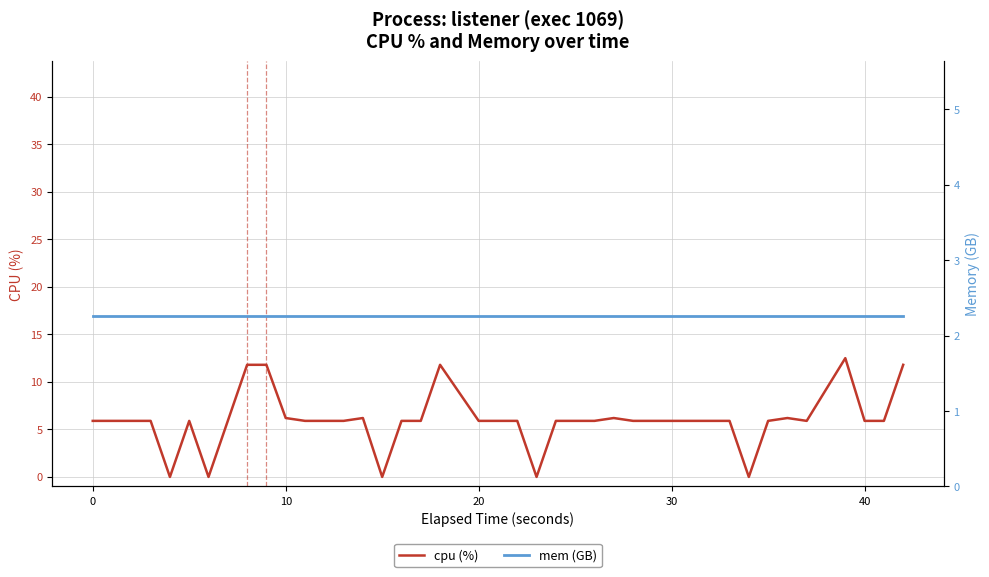

Is it true that mem (GB) equals 1.0 at 27?

False